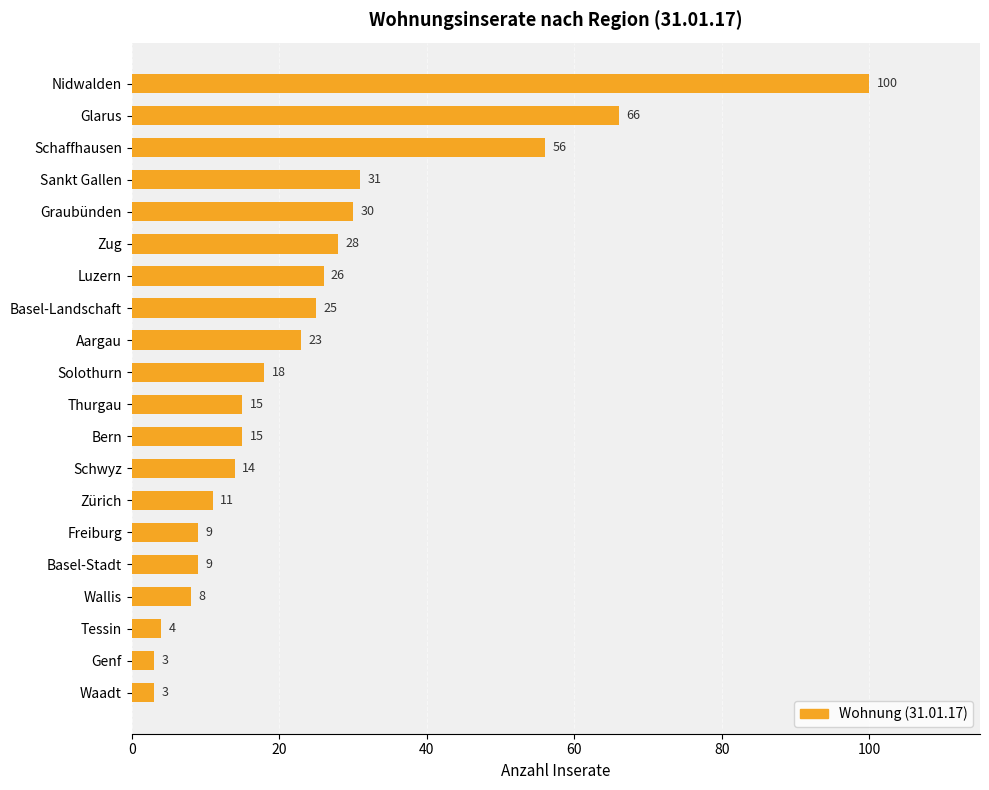

Reading top to bottom, list all the values displayed in this chart.

100	66	56	31	30	28	26	25	23	18	15	15	14	11	9	9	8	4	3	3